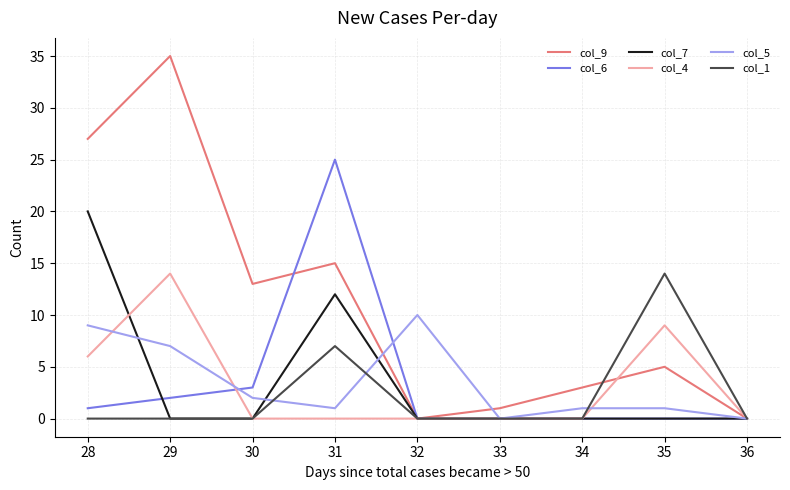

Where is the first local maximum for col_5?

32